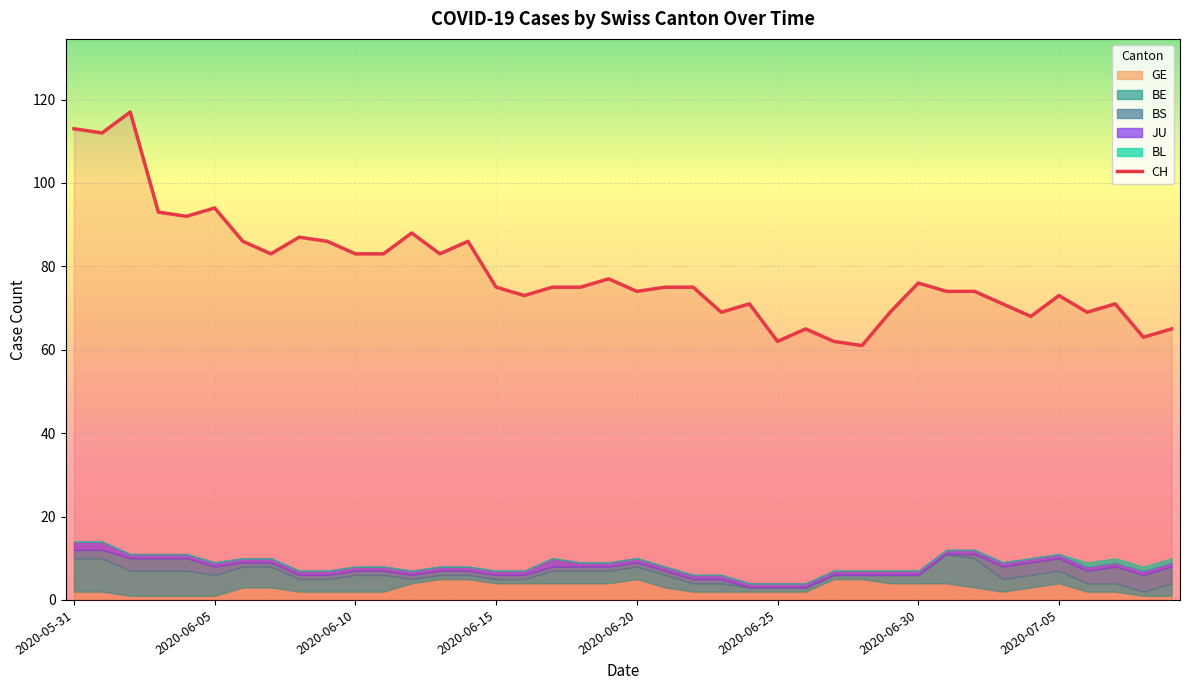

Is it true that CH equals 92 at 2020-06-04?

True